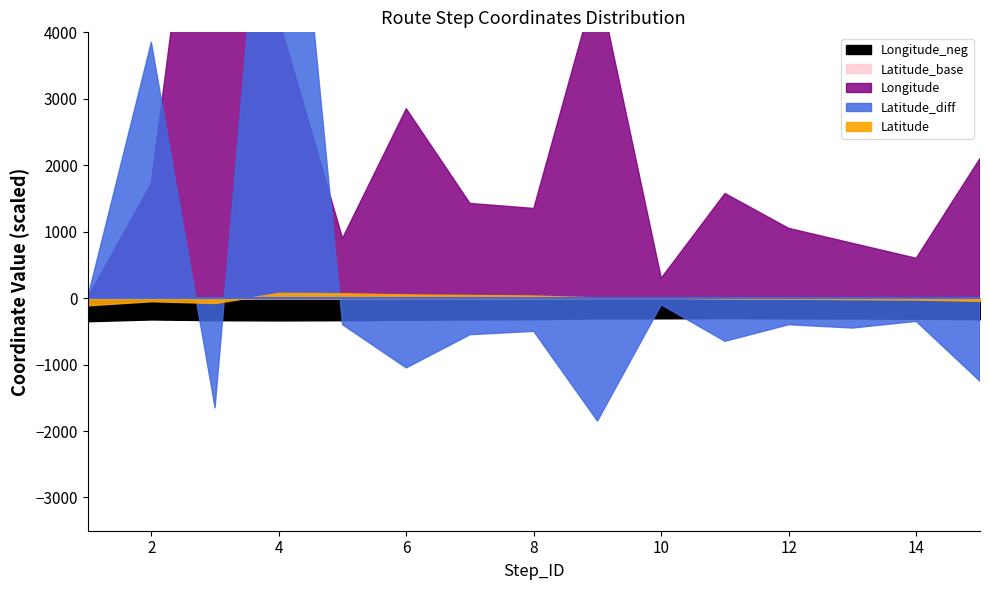

True or false: Longitude_centered has more than 0 points higher than both neighbors.

False